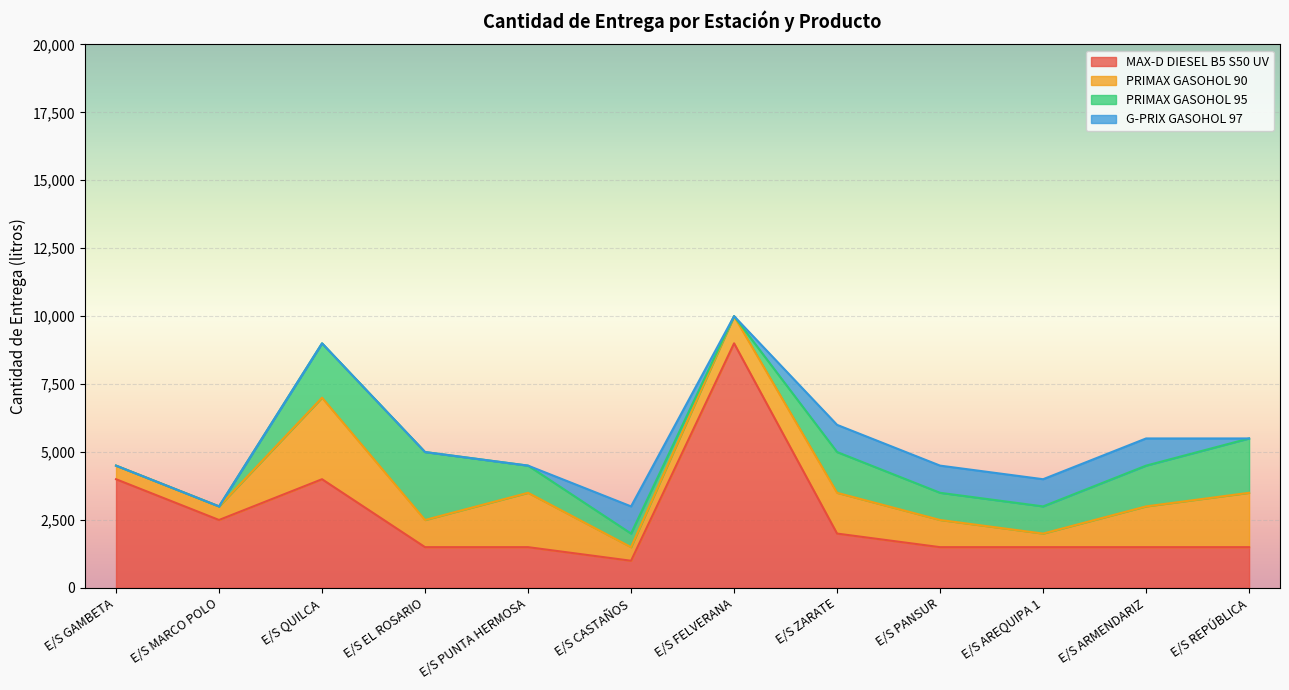

At which label is PRIMAX GASOHOL 95 closest to 1250?

E/S PUNTA HERMOSA